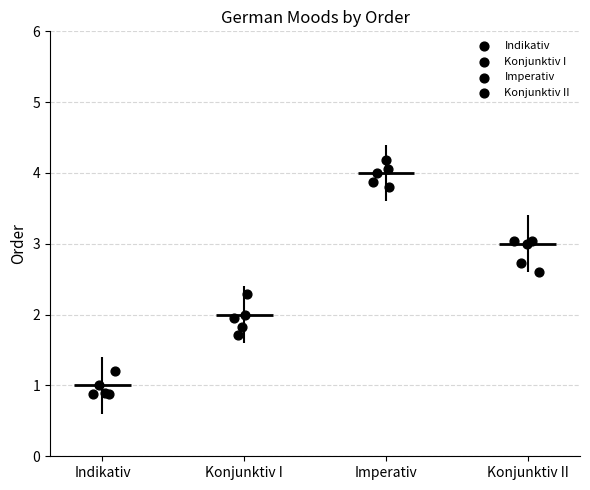

Which series contains the lowest Y value?

Indikativ